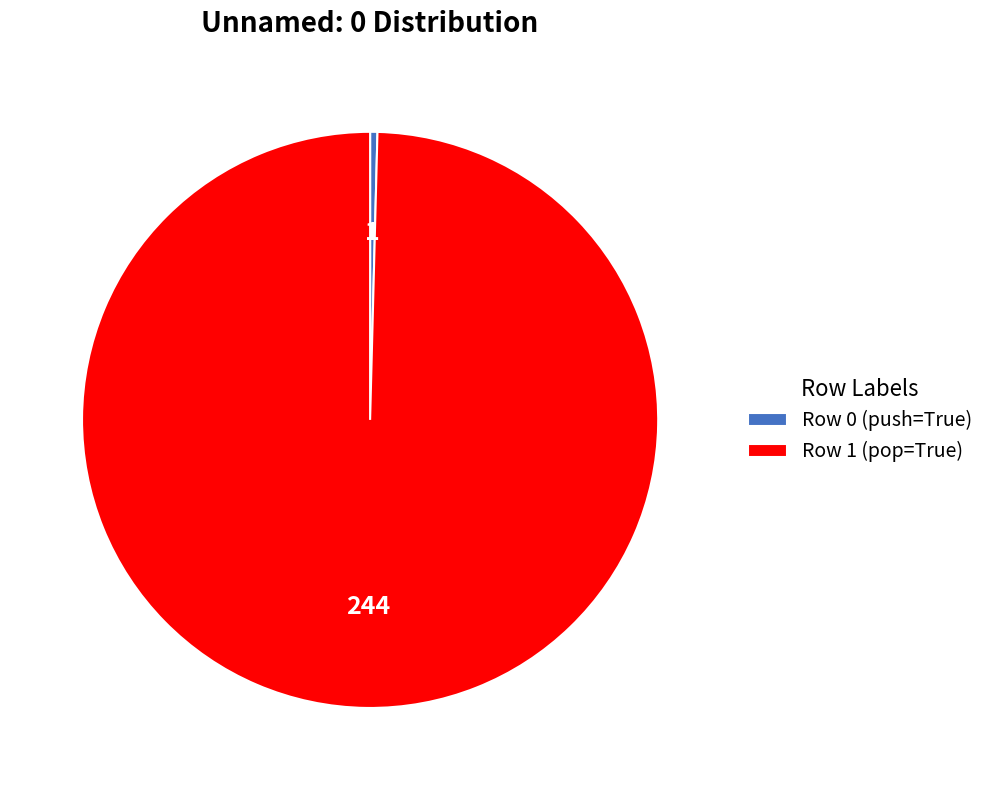

Rank the categories by value from highest to lowest.

Row 1 (pop=True), Row 0 (push=True)